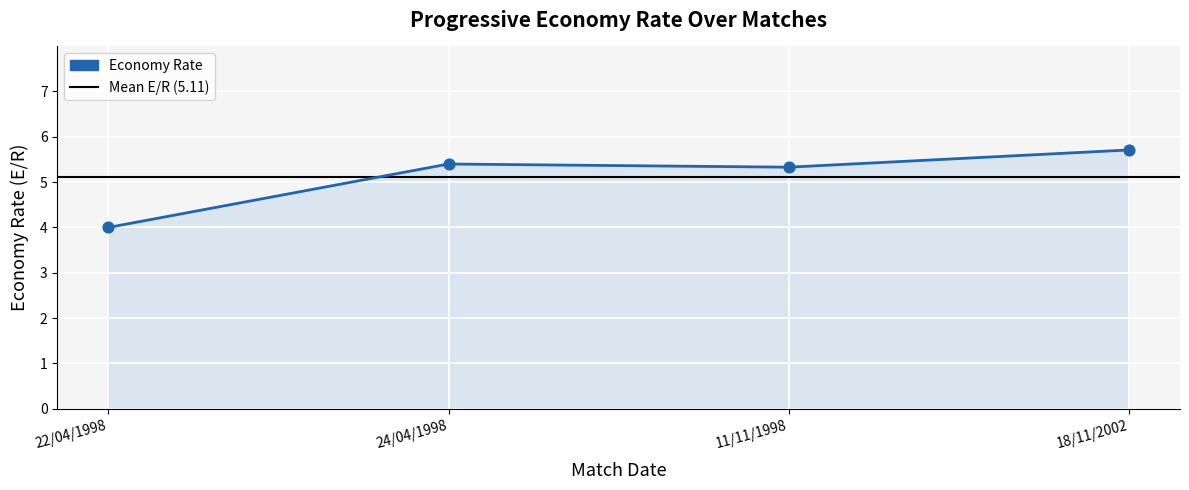

What is the change in value from 24/04/1998 to 11/11/1998?

-0.1